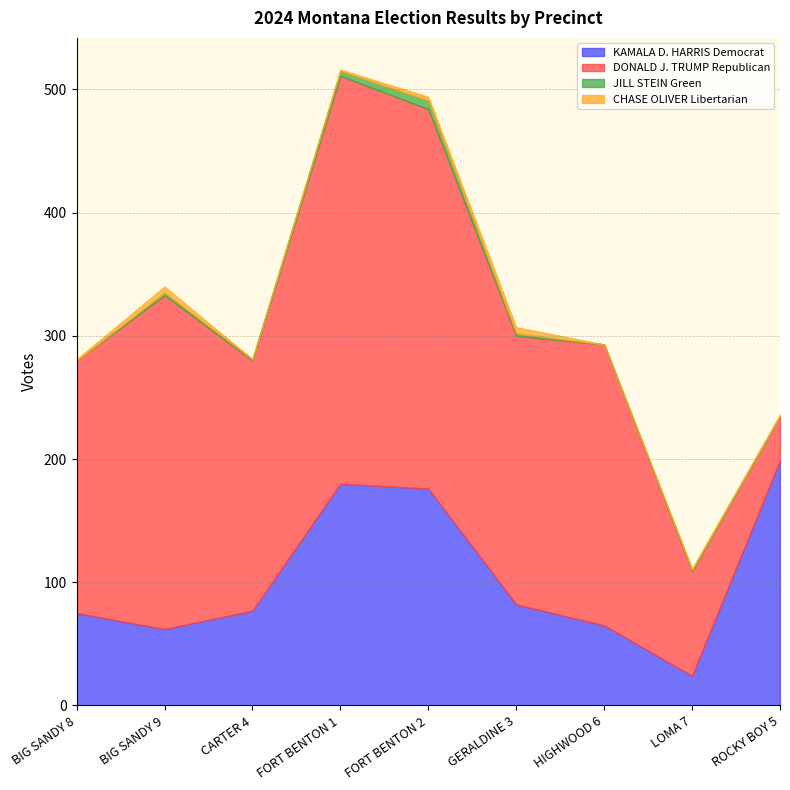

True or false: DONALD J. TRUMP Republican and KAMALA D. HARRIS Democrat cross at least once.

True